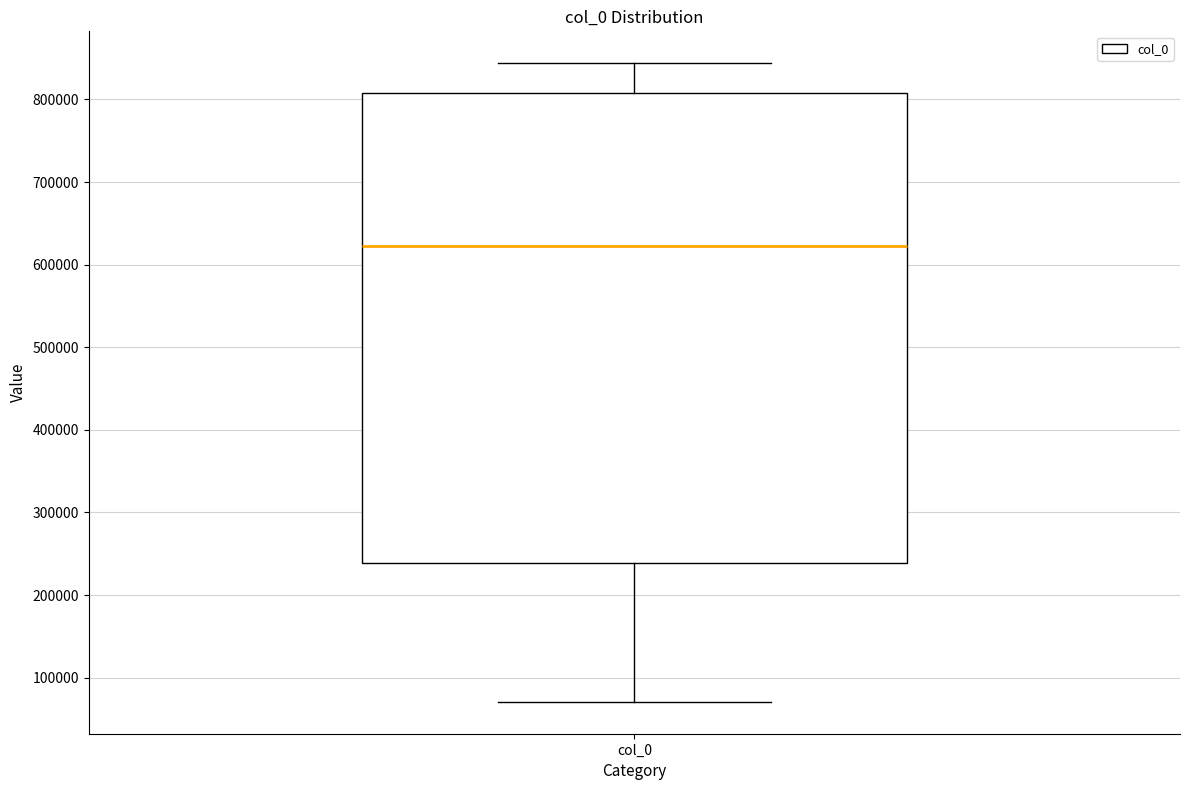

Where is the upper edge of the box for col_0 on the y-axis? The values are not printed on the chart, so give them approximately, as read against the axis.

810000